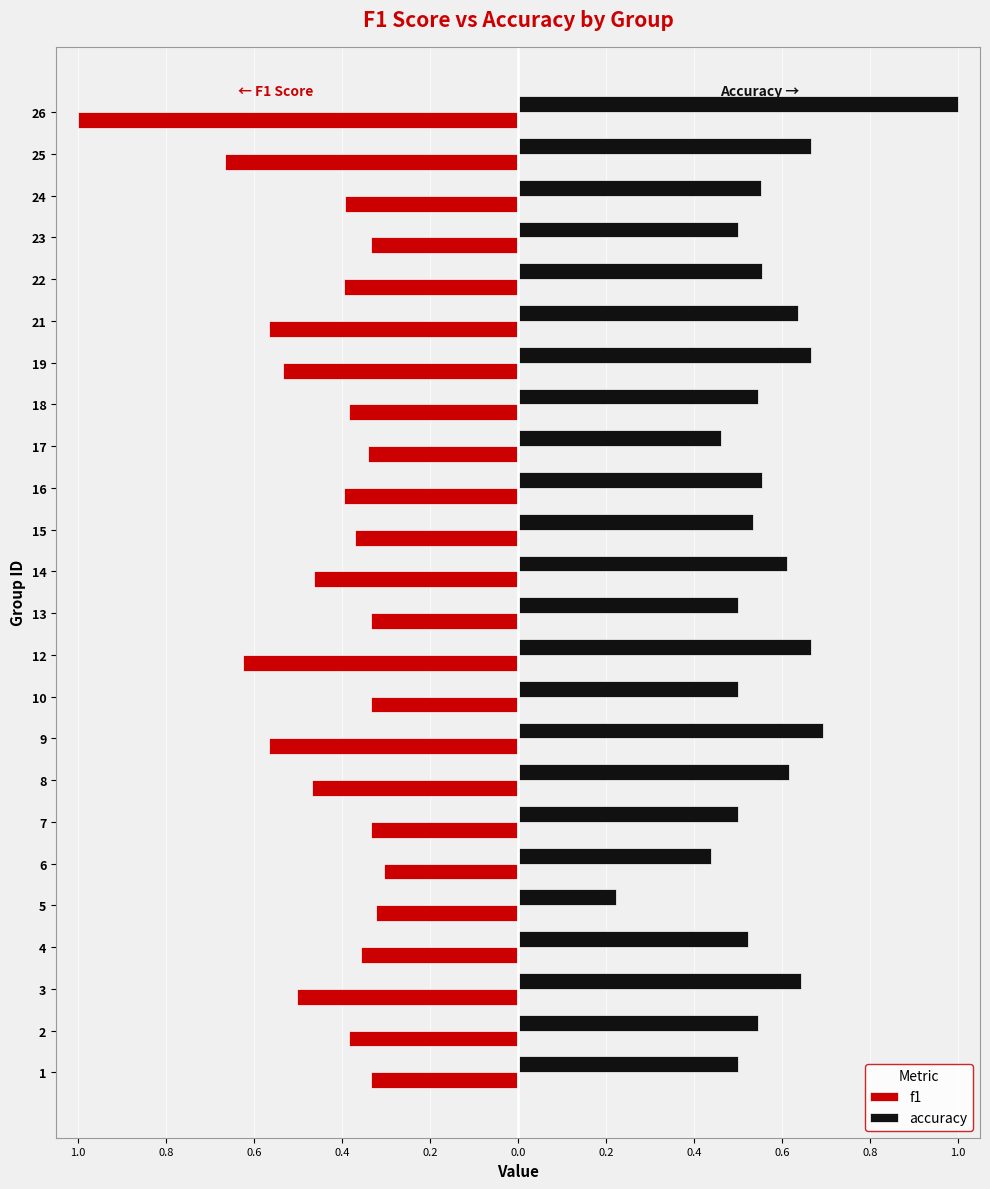

What is the maximum value for accuracy?

1.0